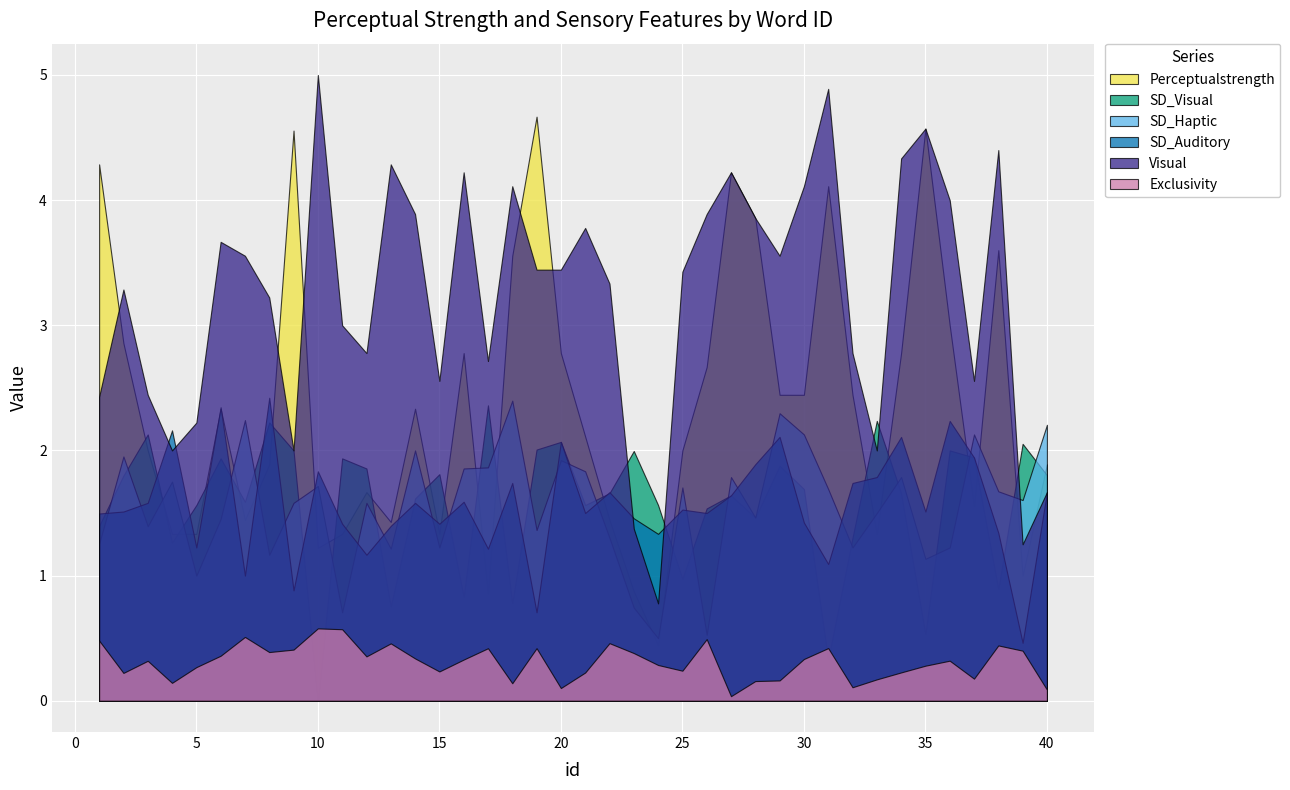

What is the value of the Exclusivity point at the 34th from the left?

0.2